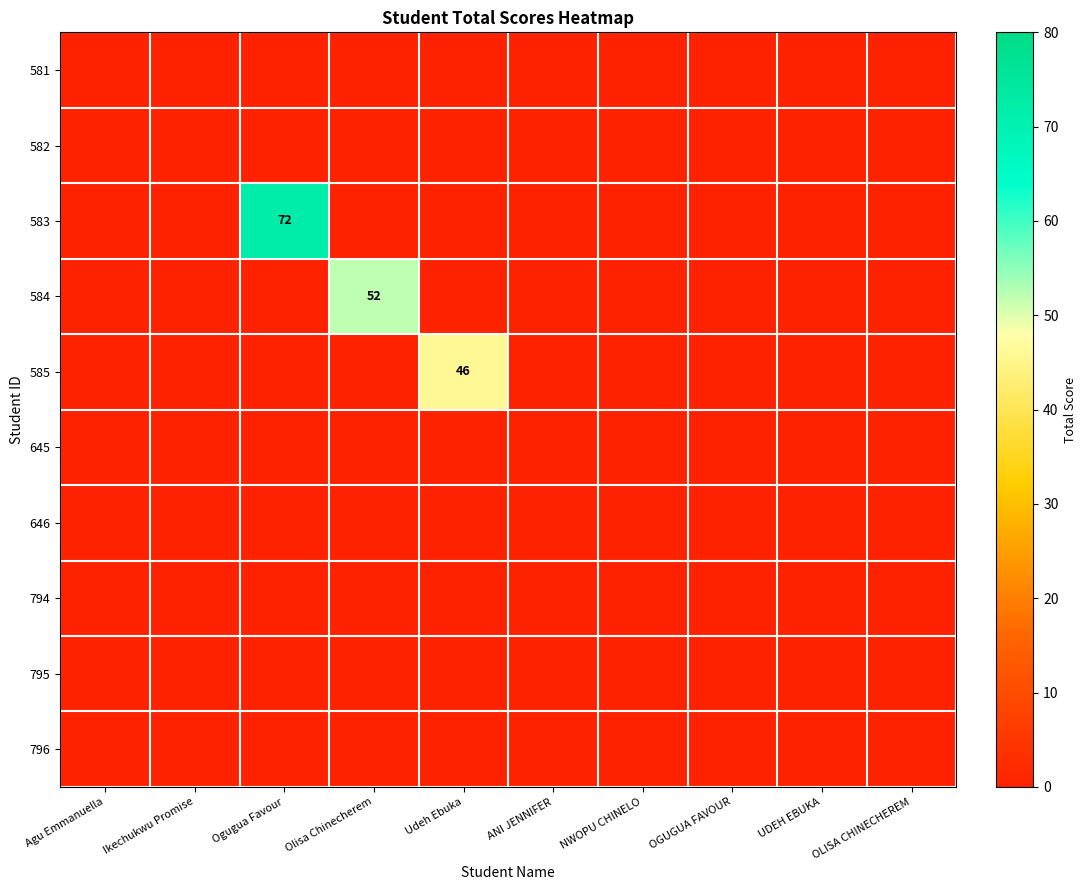

What is the average value of the 585 series?

5